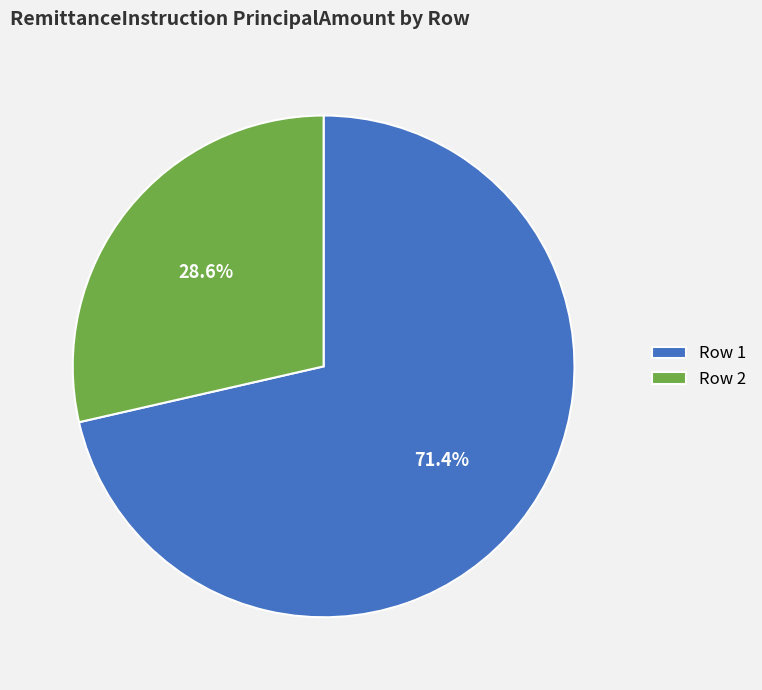

What percentage is NOT represented by Row 2?

71.4%